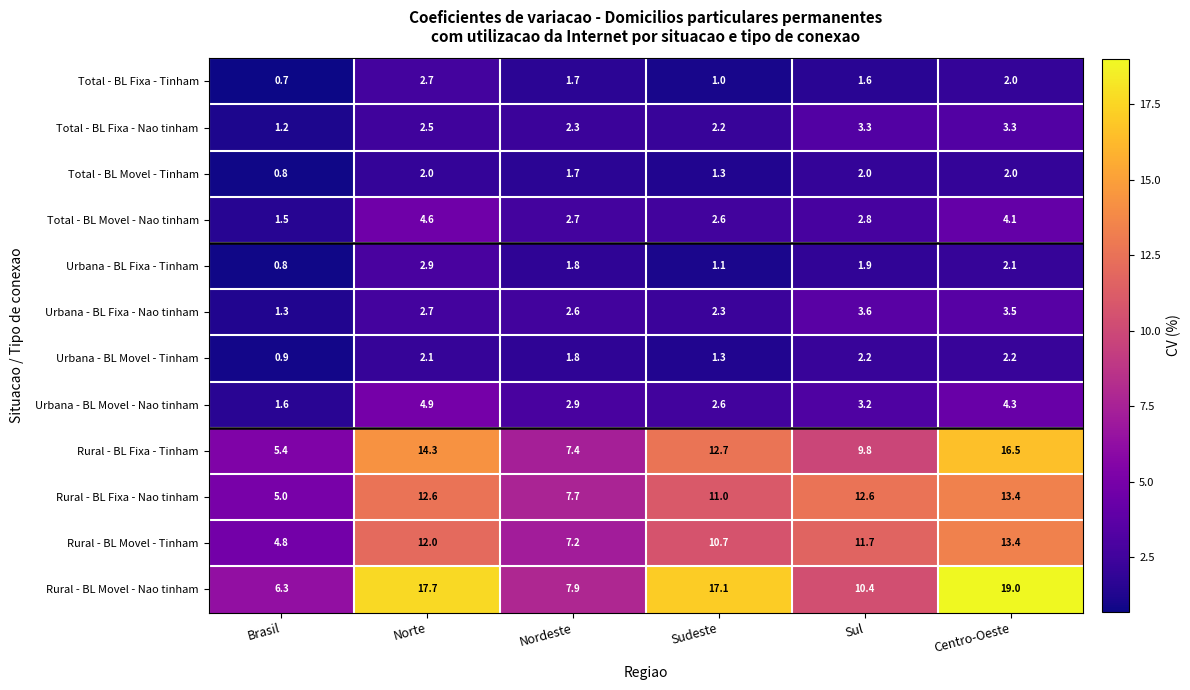

Where is Rural - BL Fixa - Nao tinham nearest to the value 9?

Nordeste